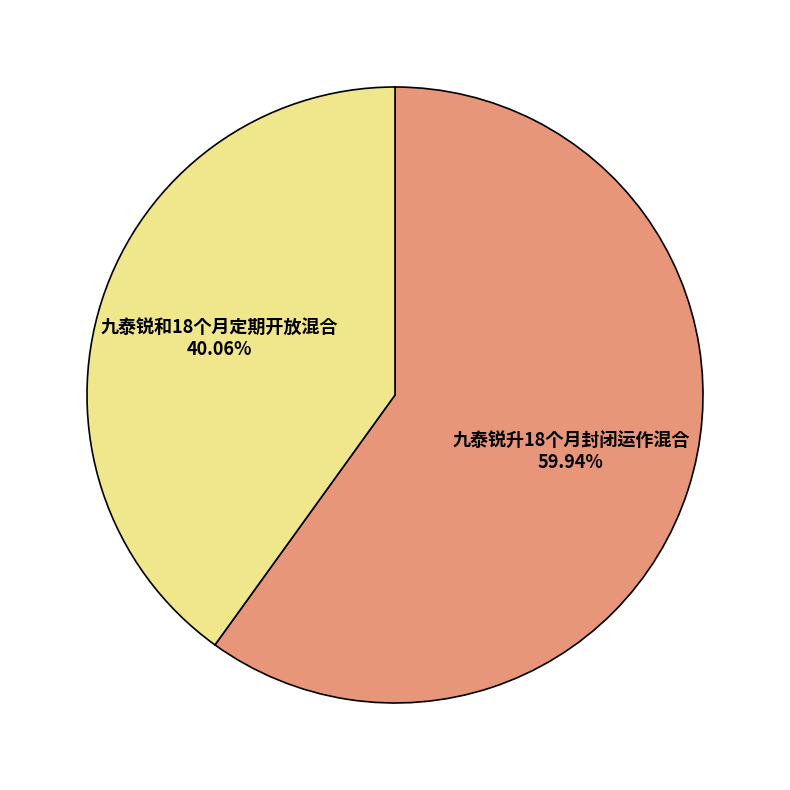

Which slice is the largest?

九泰锐升18个月封闭运作混合